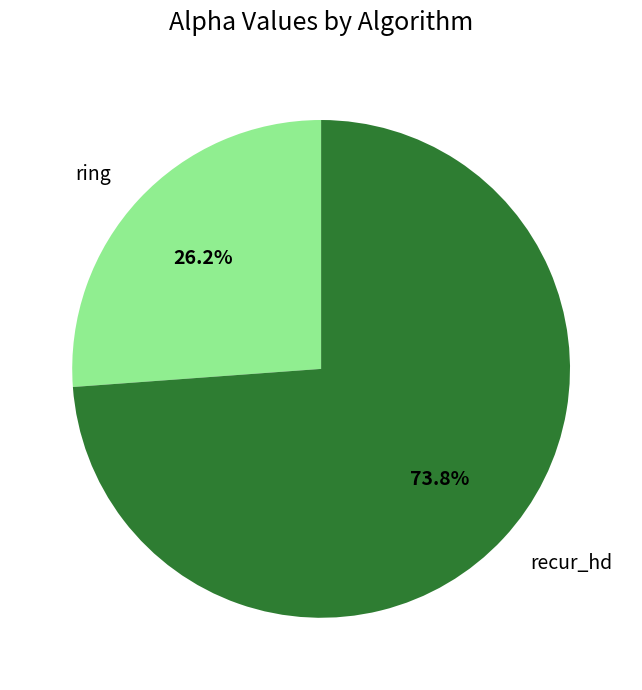

Do recur_hd and ring together represent more than half of the pie?

Yes